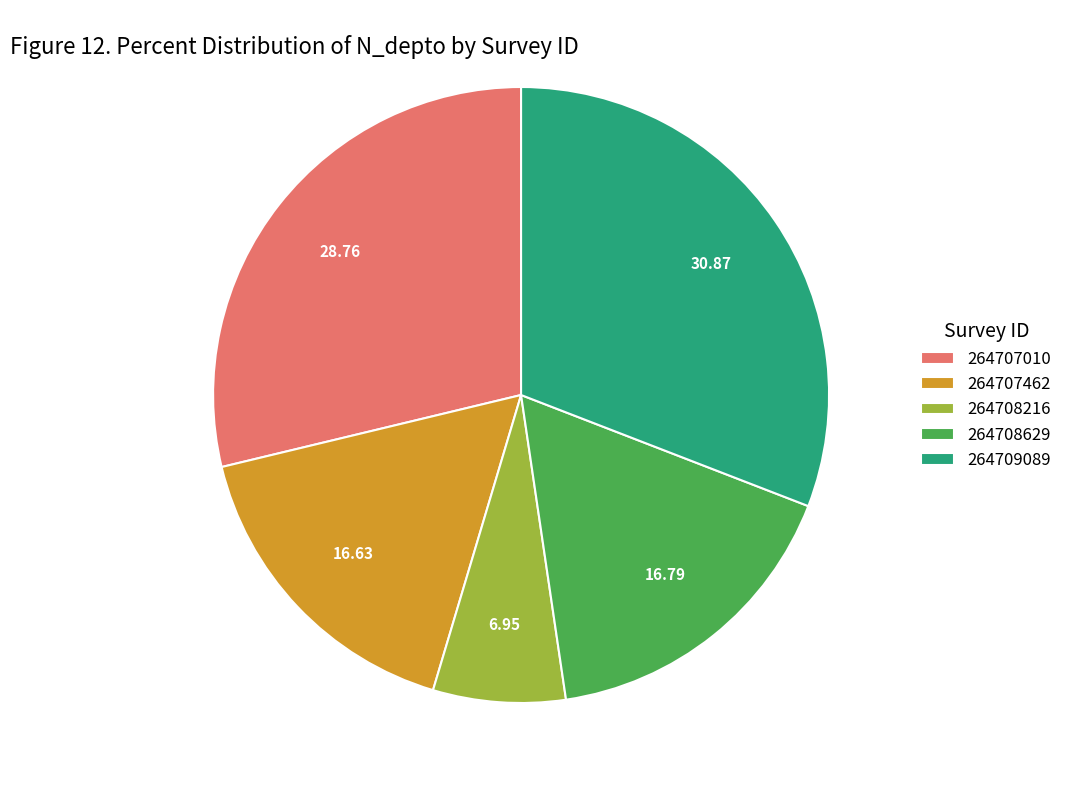

True or false: 264707462 accounts for 4% of the total.

False